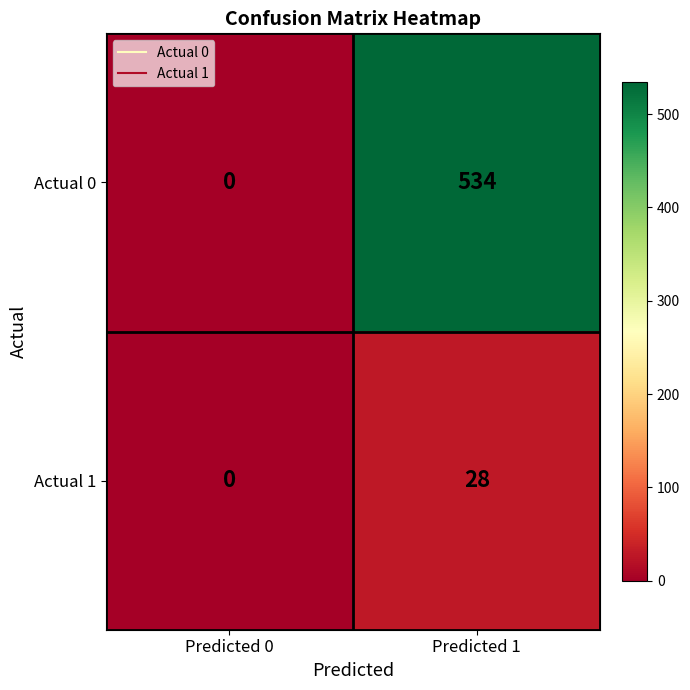

How many distinct data groups are displayed?

2